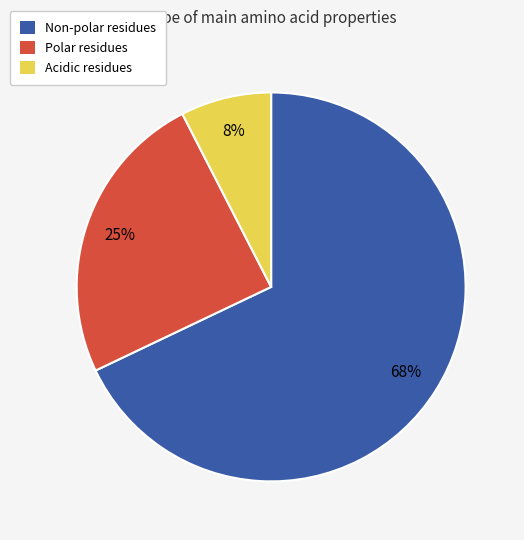

Count the number of slices in the pie.

3